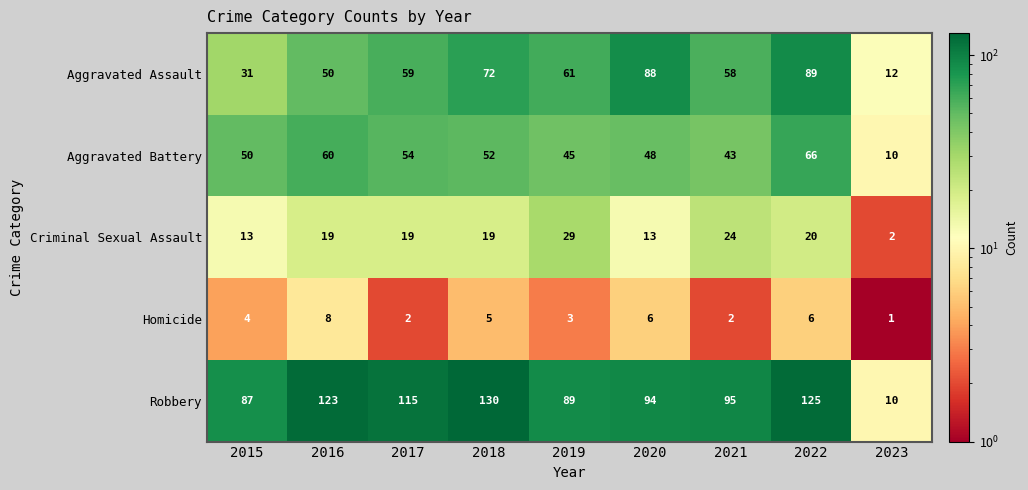

Which series changed the most between 2015 and 2018?

Robbery